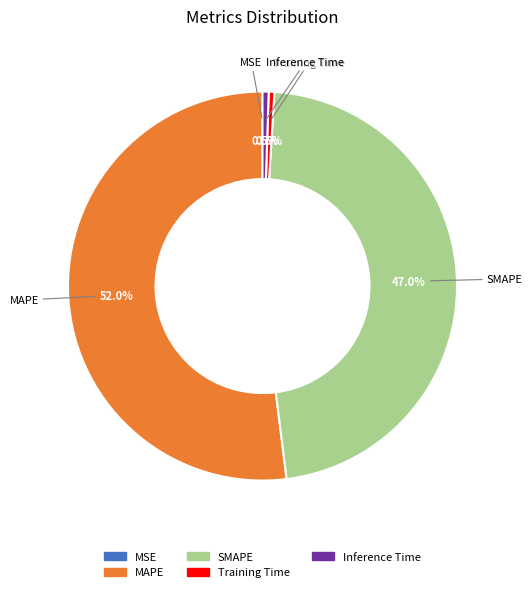

What percentage do Training Time and SMAPE together represent?

47.5%